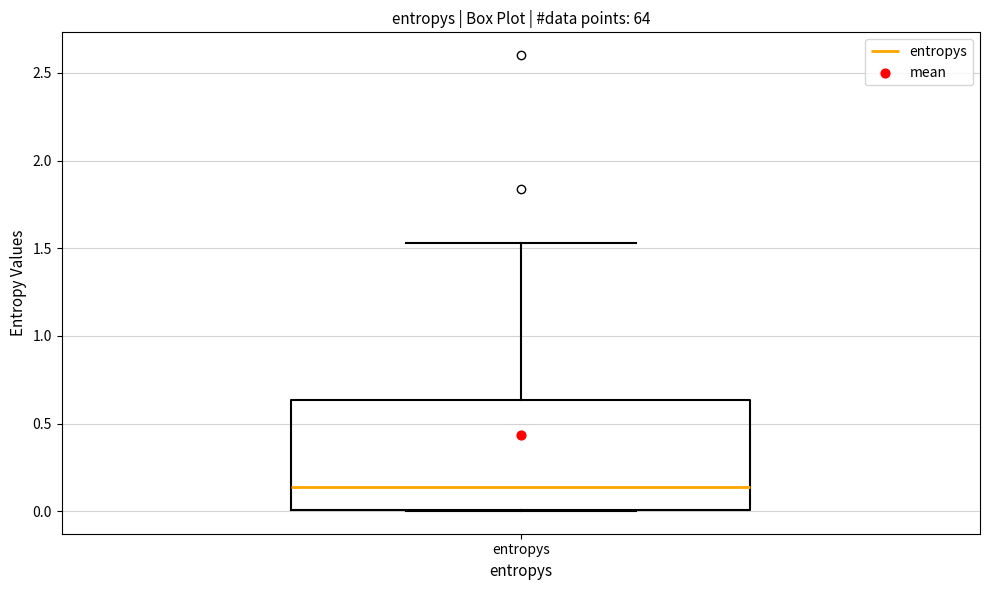

Read this box plot against the y-axis: the position of the median line, the range covered by the box, and the ends of both whiskers. The values are not printed on the chart, so give them approximately, as read against the axis.

median 0.15, box 0.00 to 0.65, whiskers 0.00 to 1.55